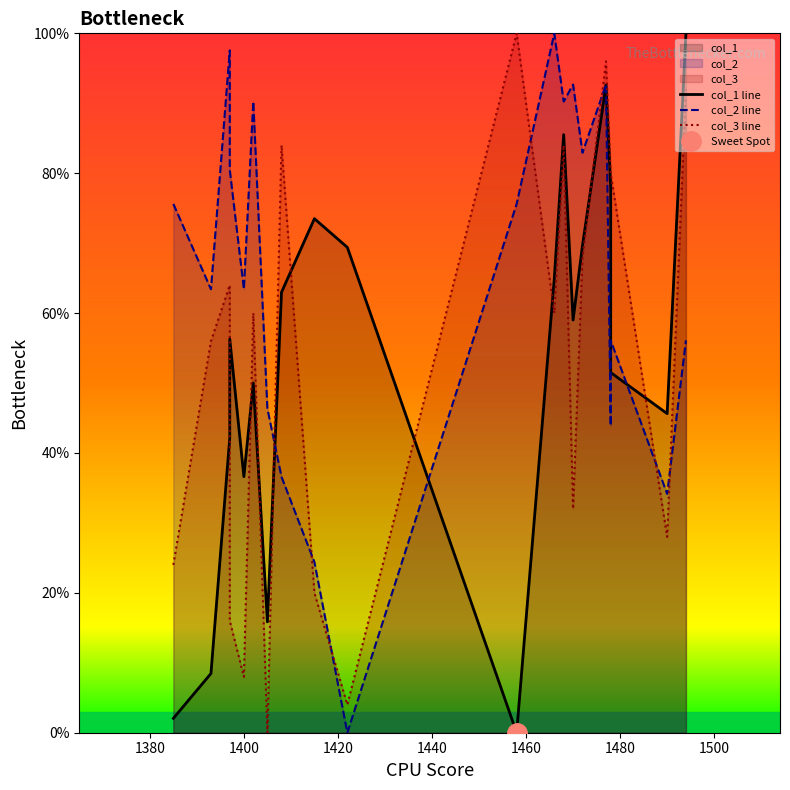

Reading right to left, list all the values displayed in this chart.

col_1 line: 100.0	45.6	51.5	78.0	92.6	69.7	59.0	85.5	64.9	0.0	69.4	73.5	63.0	15.8	50.0	36.6	56.3	42.2	8.5	2.0
col_2 line: 56.1	34.1	56.1	43.9	92.7	82.9	92.7	90.2	100.0	75.6	0.0	24.4	36.6	46.3	90.2	63.4	80.5	97.6	63.4	75.6
col_3 line: 92.0	28.0	80.0	80.0	96.0	68.0	32.0	84.0	60.0	100.0	4.0	20.0	84.0	0.0	60.0	8.0	16.0	64.0	56.0	24.0